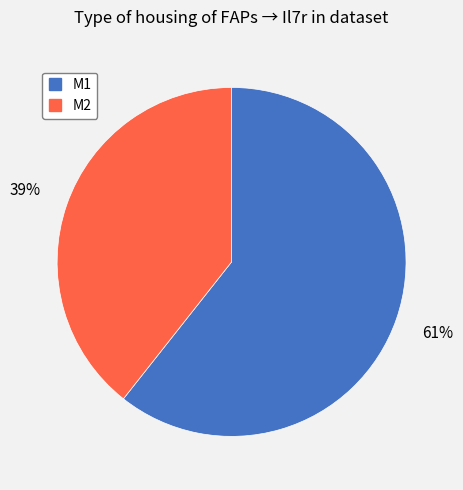

The M2 slice represents 39% of the pie. True or false?

True